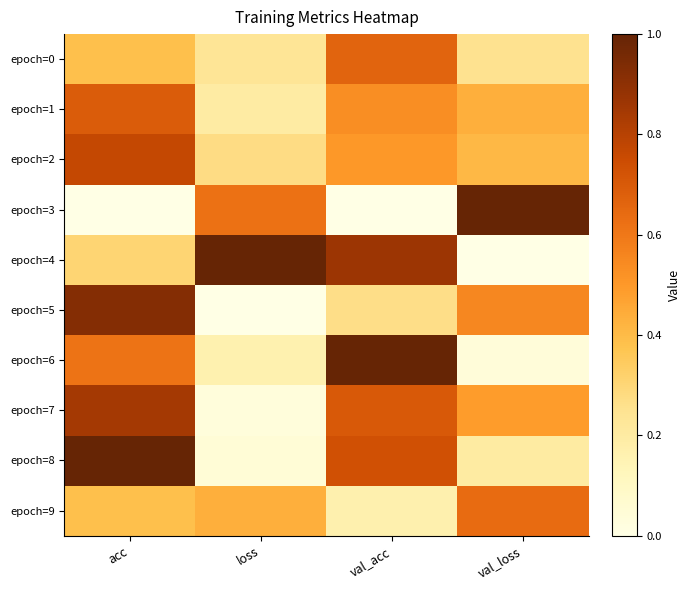

Which has a higher value, val_loss or val_acc?

val_acc